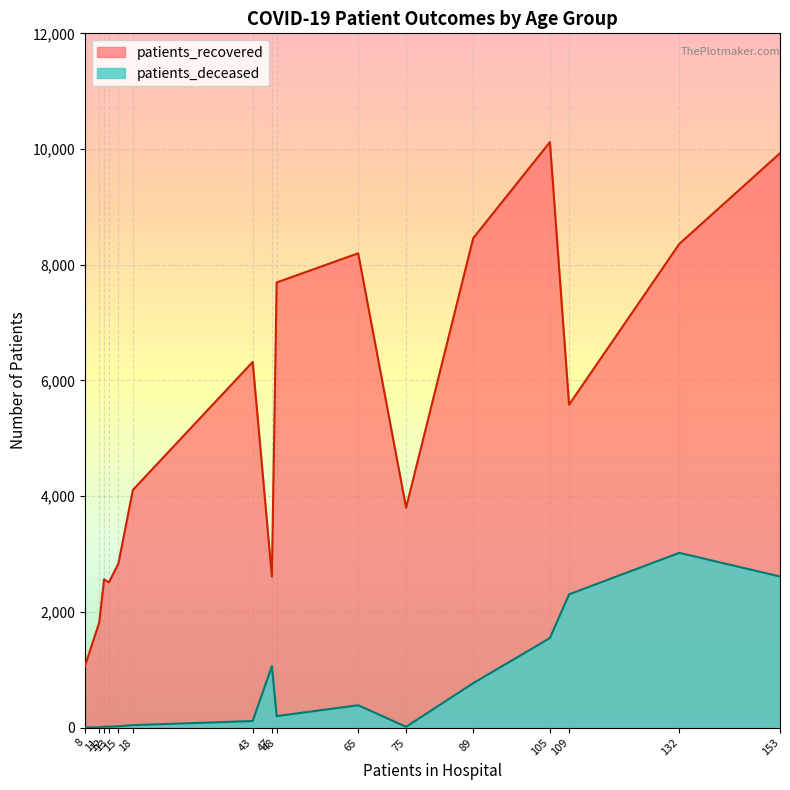

What are all the series names shown in the legend?

patients_recovered, patients_deceased